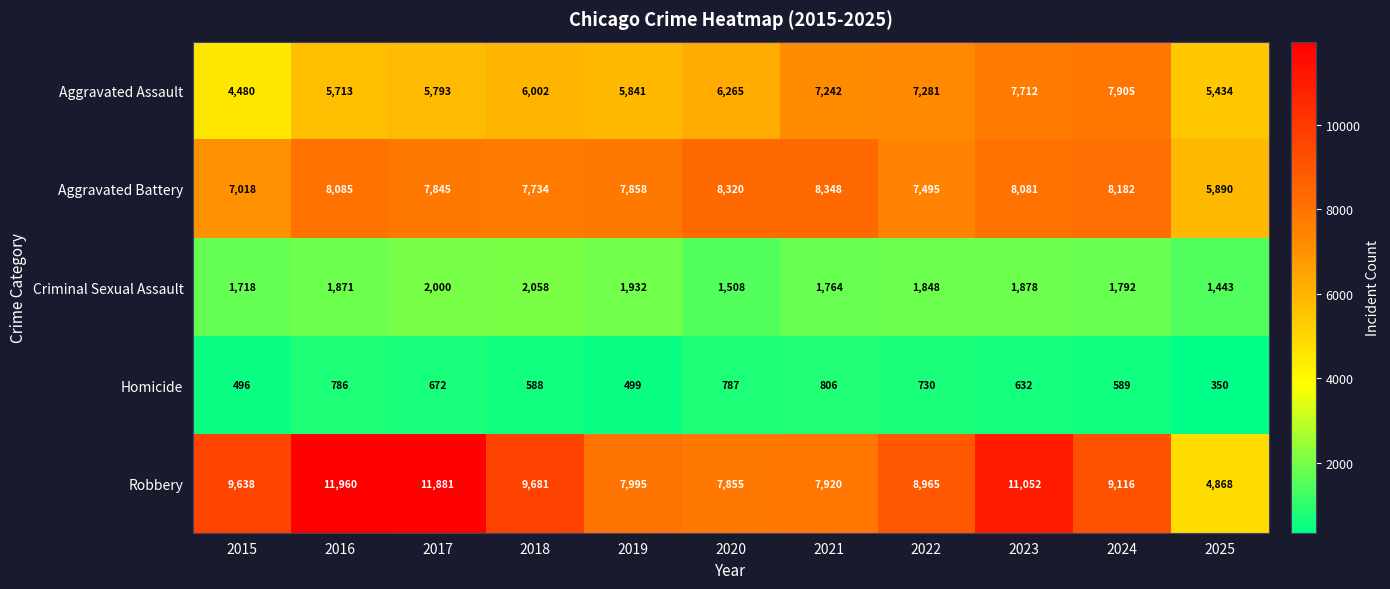

The value of Homicide at 2021 is 806. True or false?

True